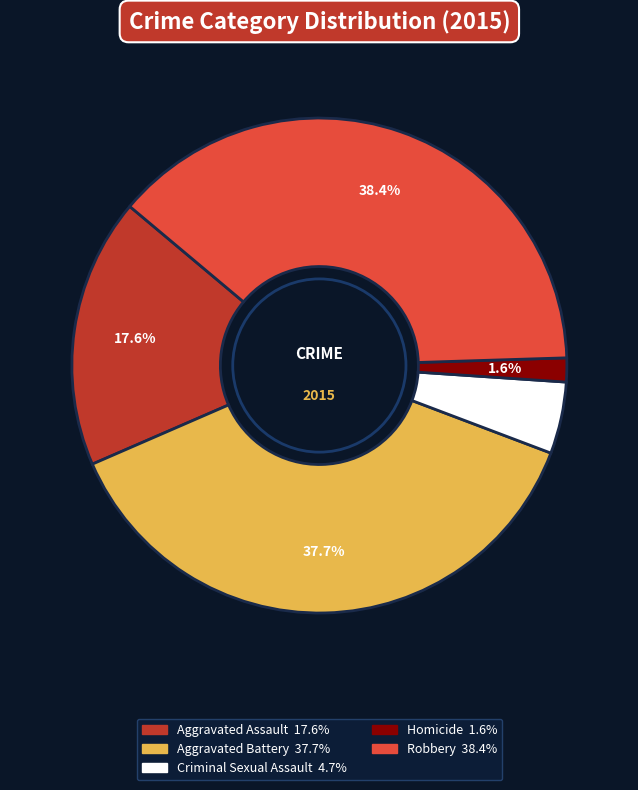

What percentage is the Aggravated Assault slice, to the nearest percent?

18%